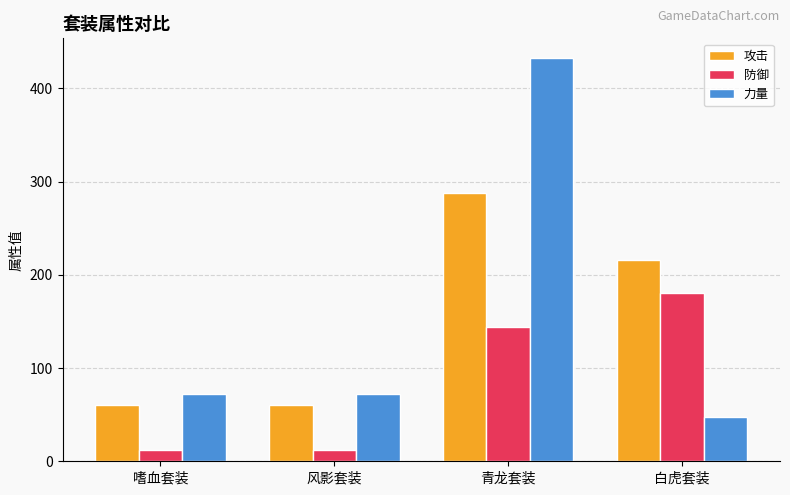

Are the bars grouped side by side (vs. stacked)?

Yes